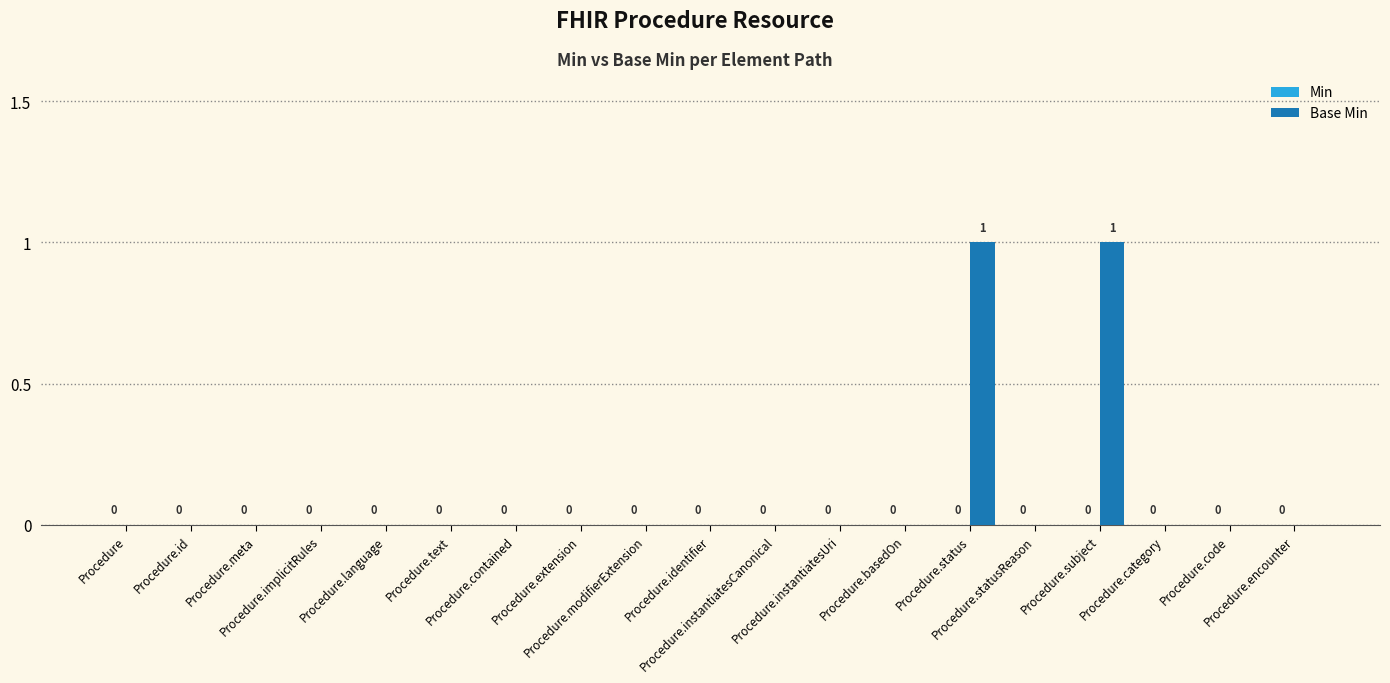

Are the bars horizontal?

No